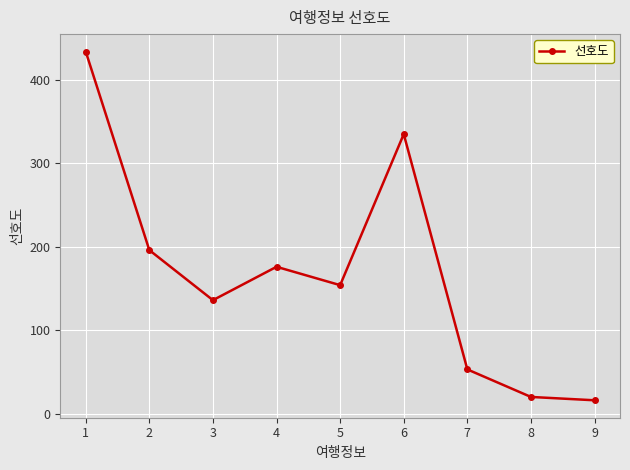

List the labels in order of value, largest first.

1, 6, 2, 4, 5, 3, 7, 8, 9